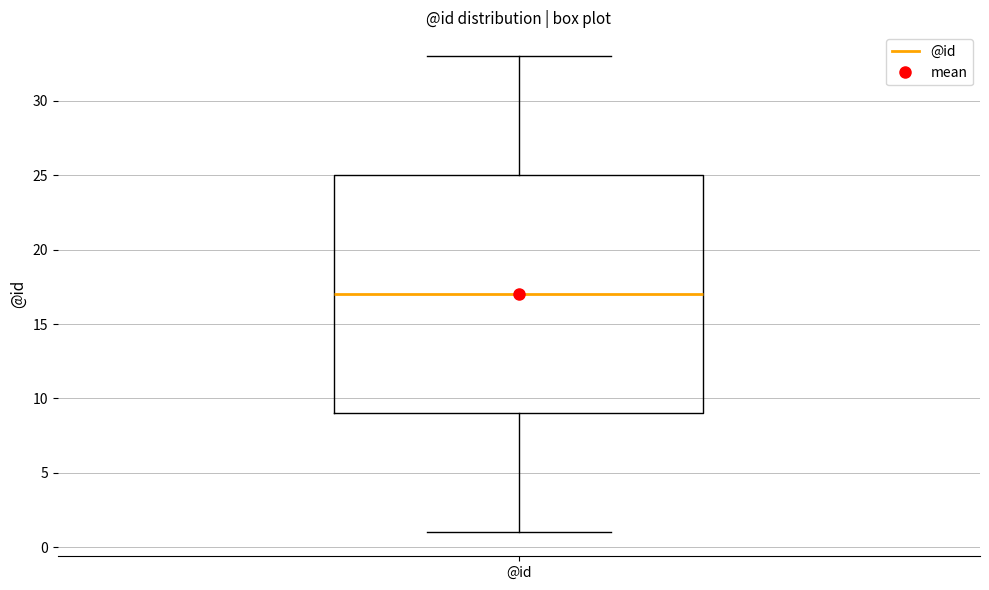

Transcribe this box plot: give where the median line is, the range the box spans, and where the two whiskers end, as read against the y-axis. The values are not printed on the chart, so give them approximately, as read against the axis.

median 17, box 9 to 25, whiskers 1 to 33